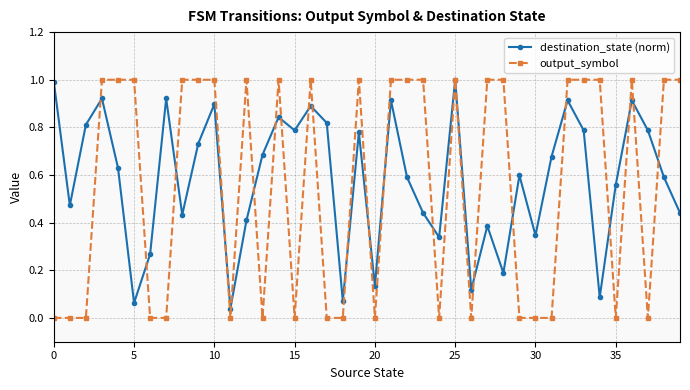

Which series has the widest spread of values?

output_symbol